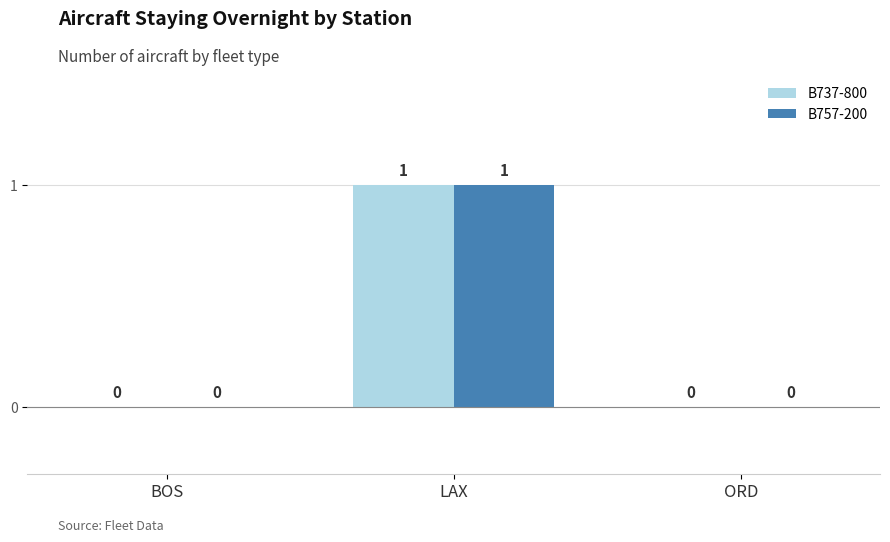

True or false: B737-800 has a value of 0 at ORD.

True